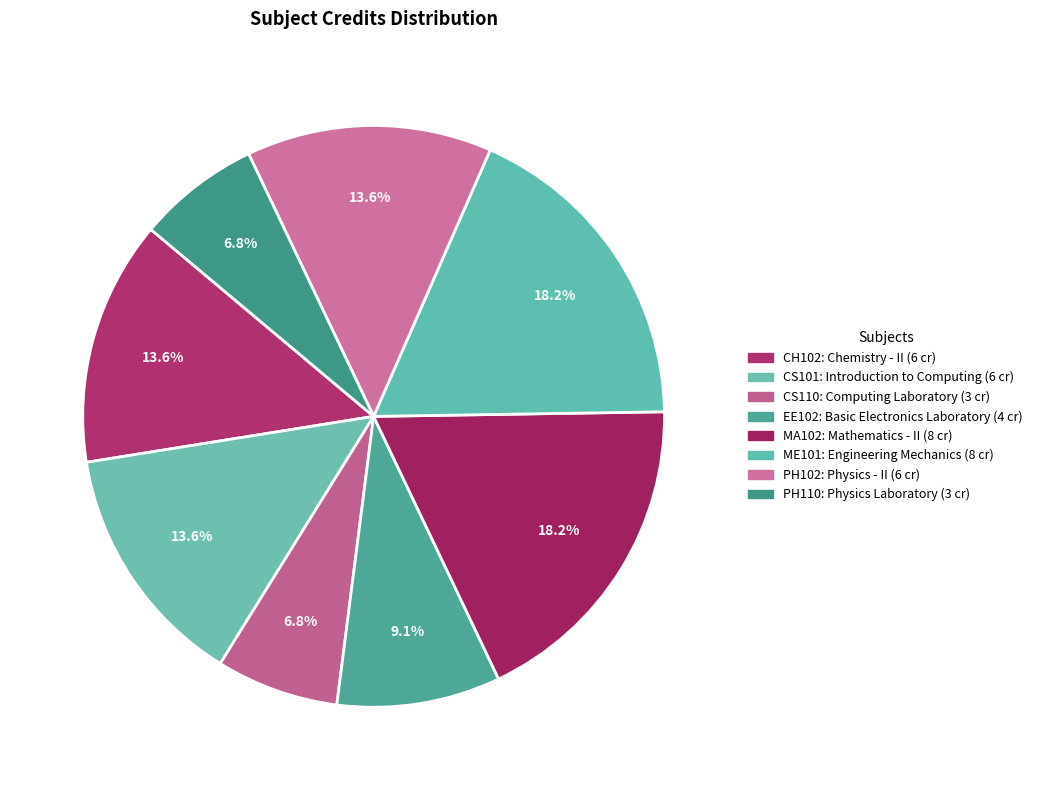

How many segments does this pie chart have?

8